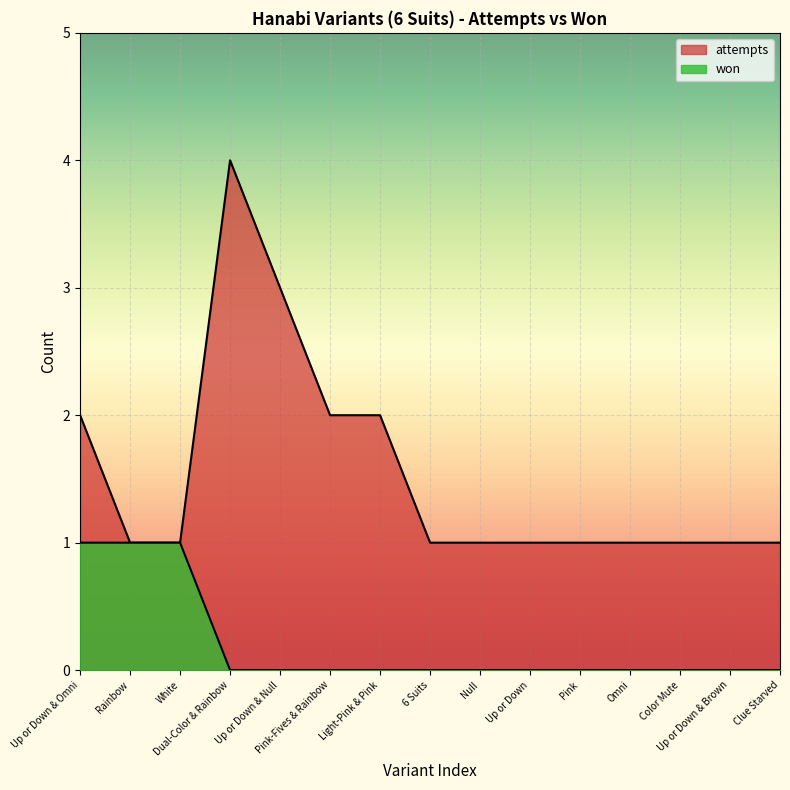

Which series changed the most between Color Mute and Clue Starved?

attempts